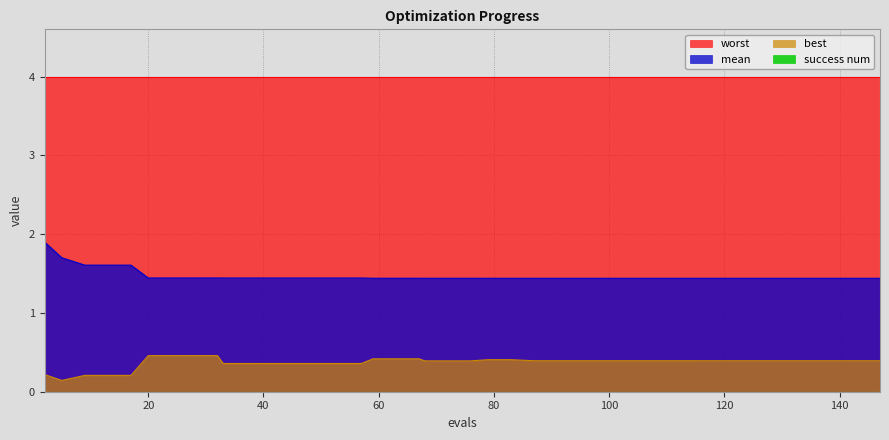

Which series has the widest spread of values?

mean